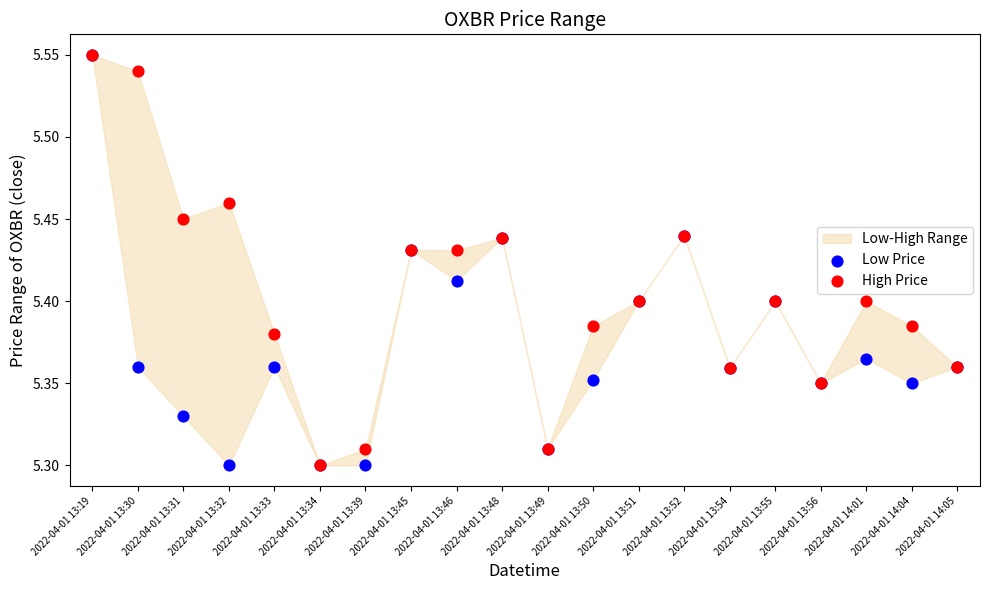

Which series has the widest spread of Y values?

Low Price